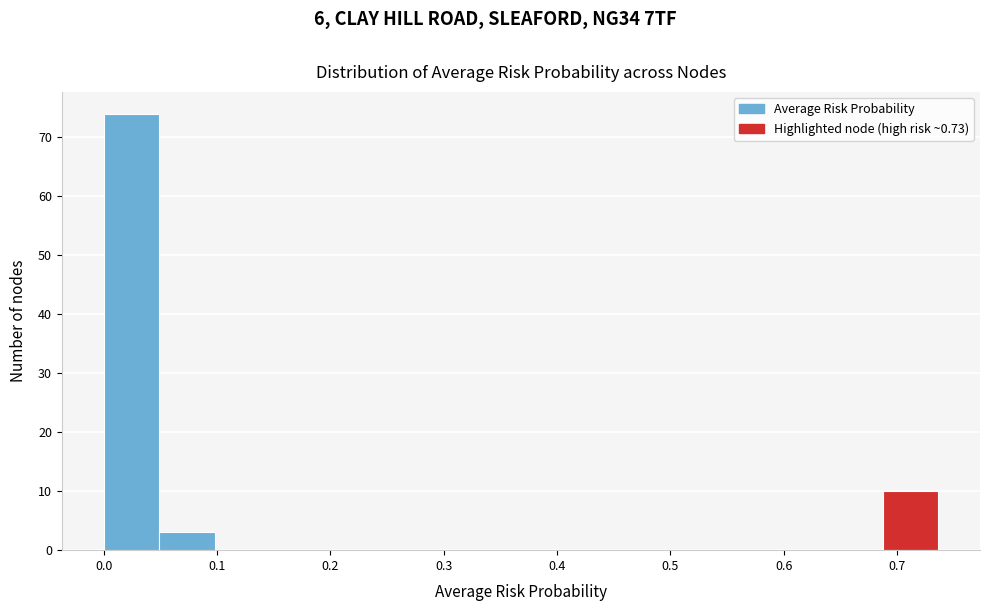

Reading left to right, list every bar in this chart as the range it spans on the x-axis followed by its height. Neither the bar edges nor the heights are printed on the chart, so give them approximately, as read against the axes.

0.00 to 0.05: 74
0.05 to 0.10: 3
0.10 to 0.15: 0
0.15 to 0.20: 0
0.20 to 0.25: 0
0.25 to 0.29: 0
0.29 to 0.34: 0
0.34 to 0.39: 0
0.39 to 0.44: 0
0.44 to 0.49: 0
0.49 to 0.54: 0
0.54 to 0.59: 0
0.59 to 0.64: 0
0.64 to 0.69: 0
0.69 to 0.74: 10